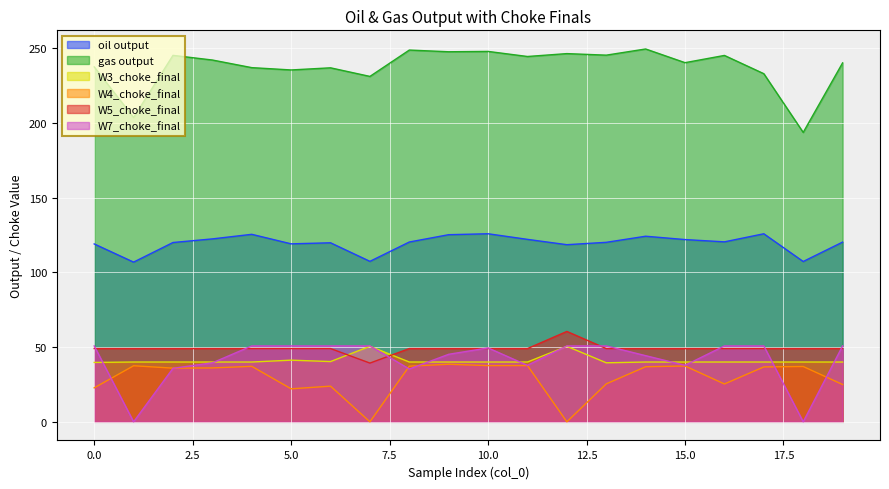

Count the number of categories in the chart.

20